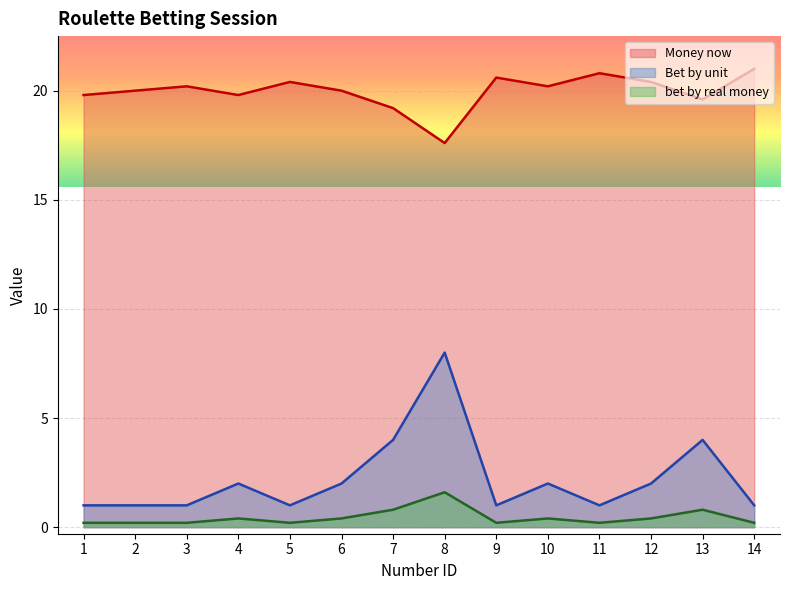

List the labels in order of Money now value, smallest first.

8, 7, 13, 1, 4, 2, 6, 3, 10, 5, 12, 9, 11, 14